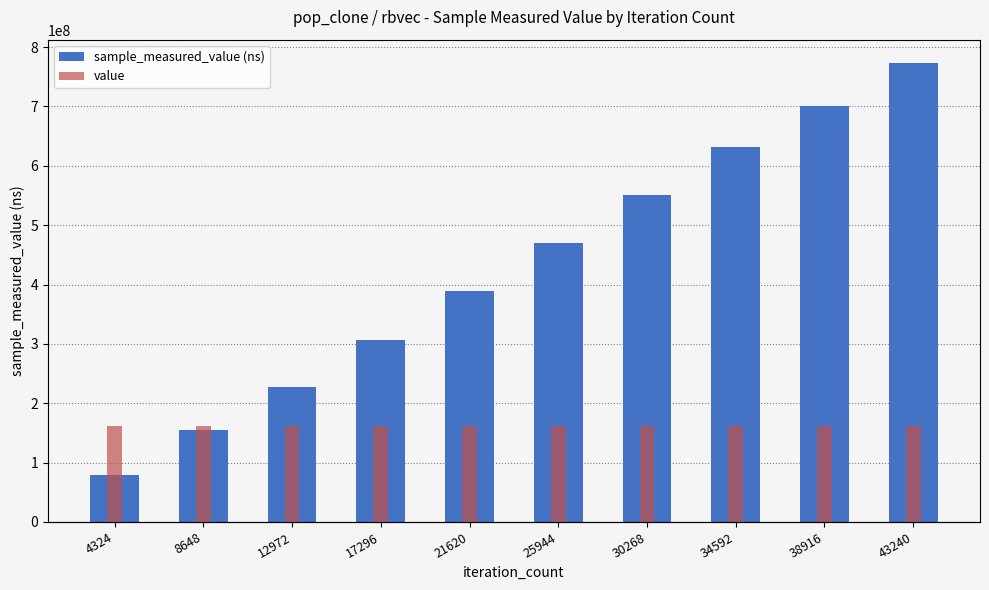

Between 12972 and 34592, which series saw the biggest shift?

sample_measured_value (ns)